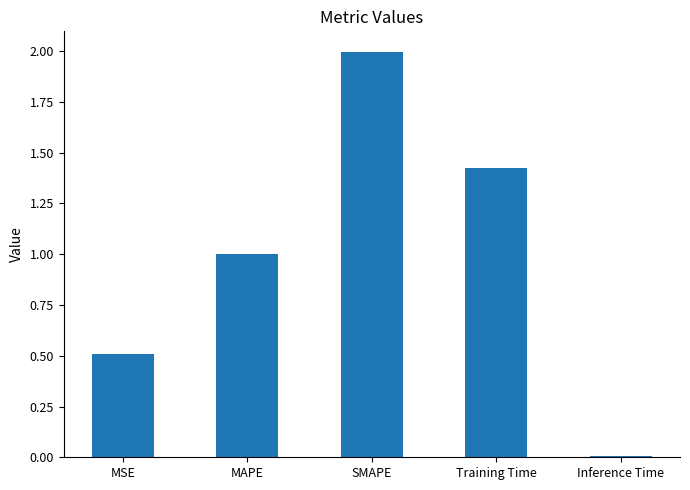

What is the difference between the values at SMAPE and MAPE?

1.0